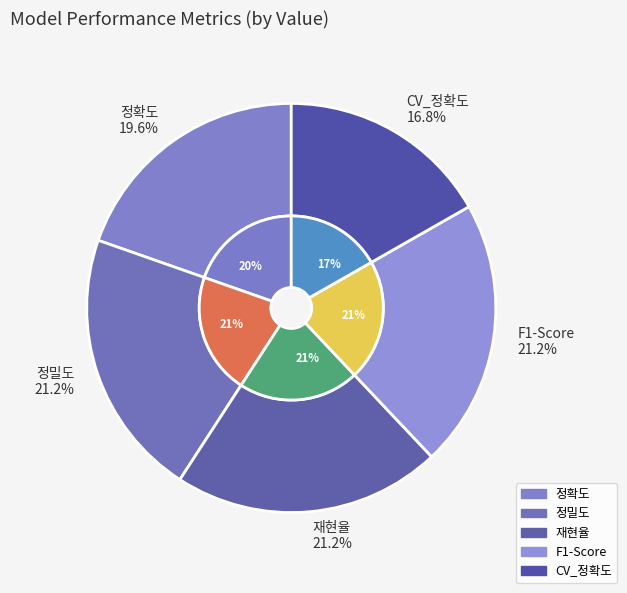

The F1-Score slice represents 21% of the pie. True or false?

True